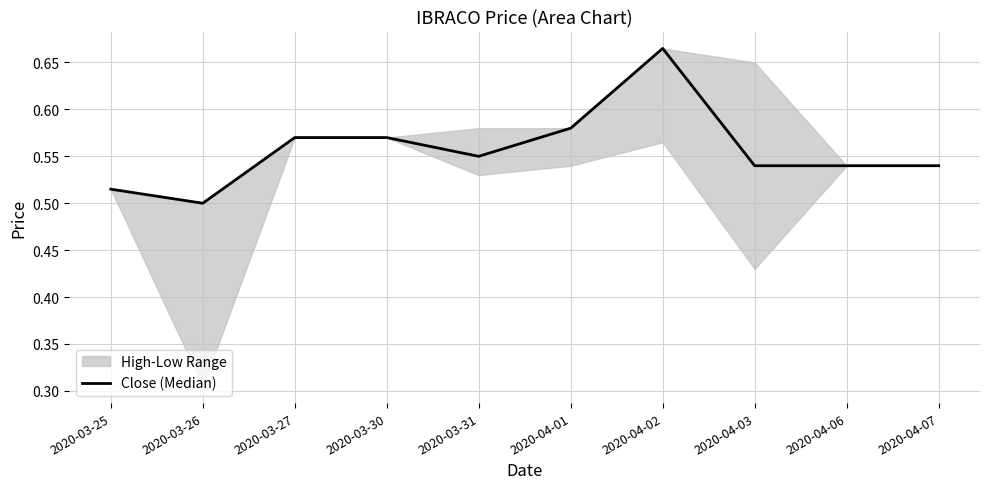

At which label is the value closest to 0?

2020-03-26